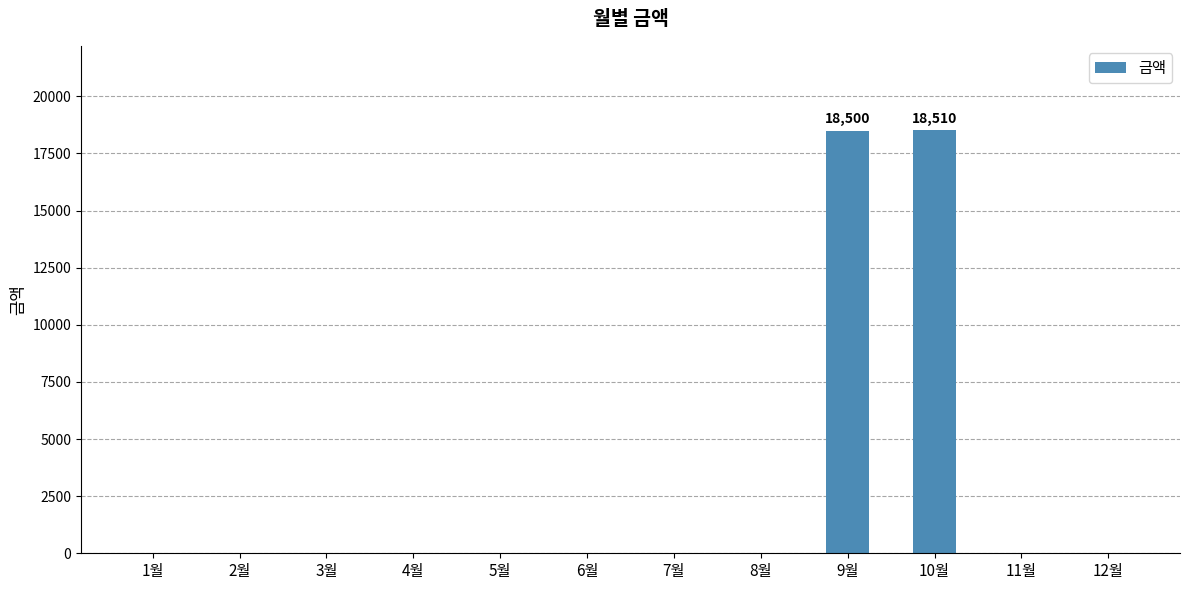

The chart shows a value of 0 at 7월. True or false?

True